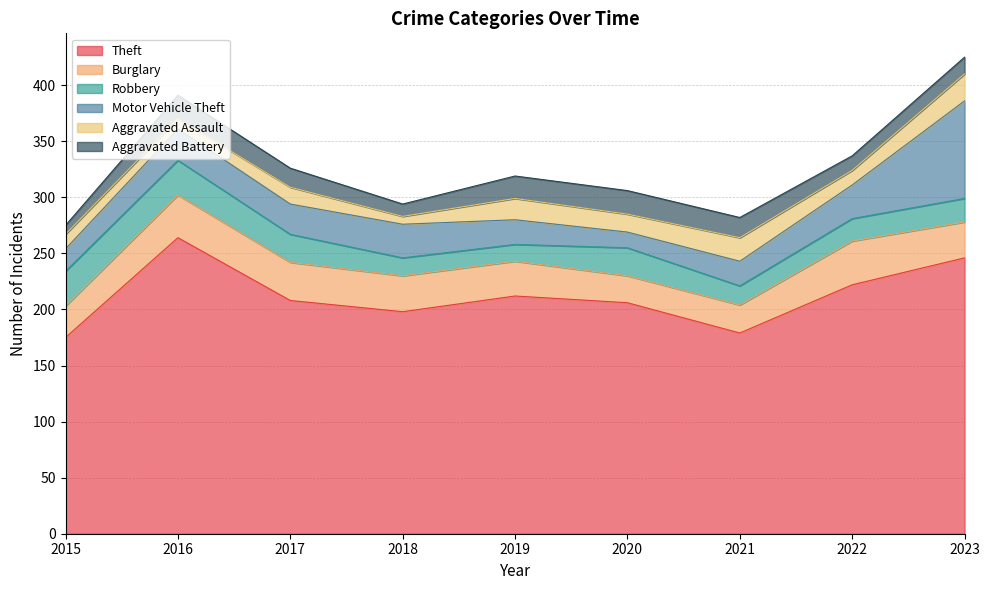

Does the chart display data point markers on the line(s)?

No